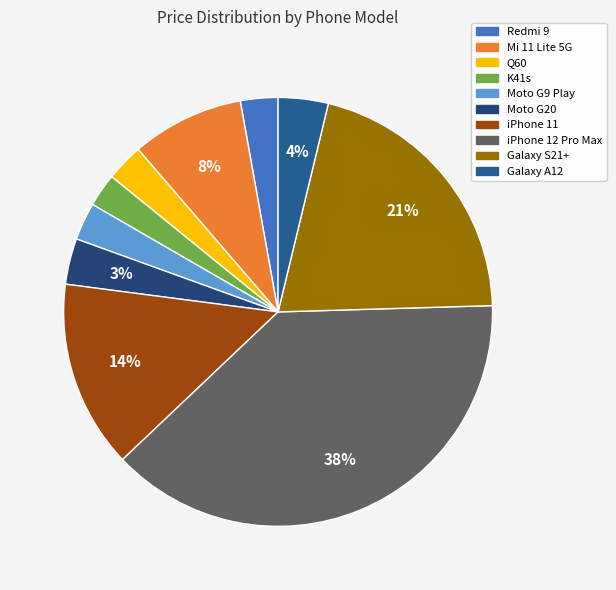

Between Moto G9 Play and Mi 11 Lite 5G, which is larger?

Mi 11 Lite 5G